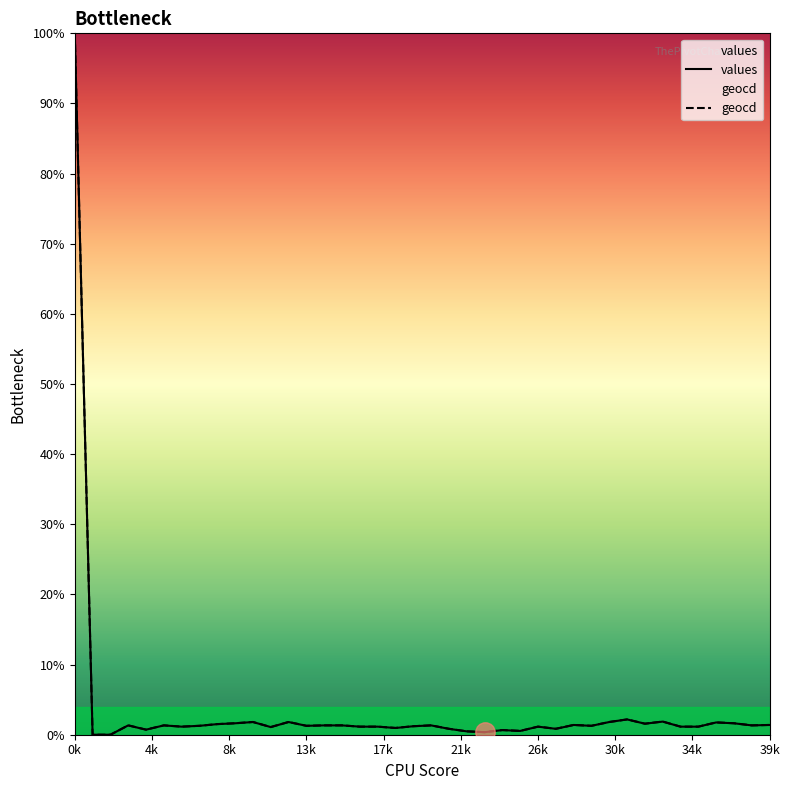

The value of values at 25 is 0.5. True or false?

True